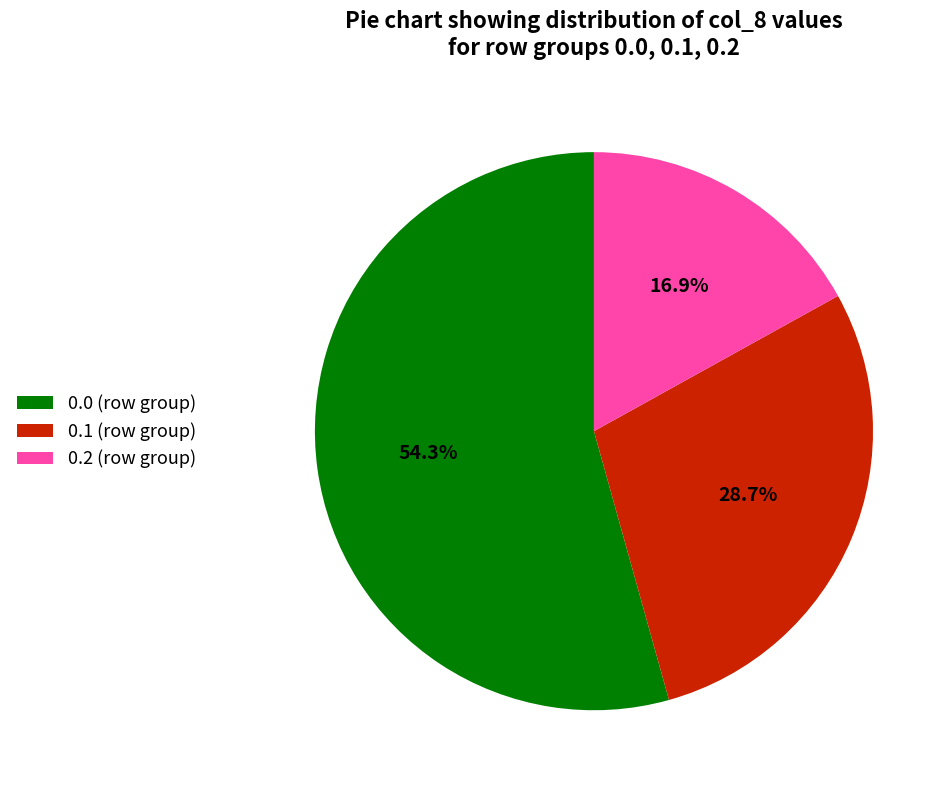

The 0.2 slice represents 8% of the pie. True or false?

False